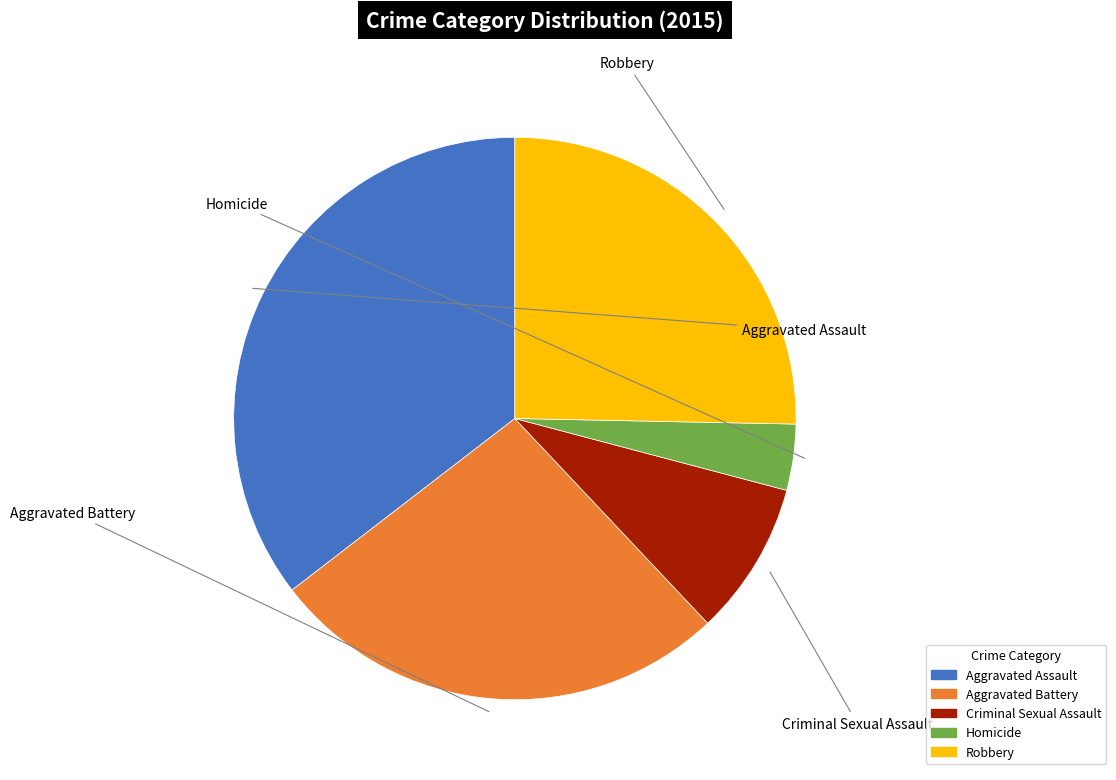

What is the ratio of the value at Robbery to the value at Criminal Sexual Assault?

2.9